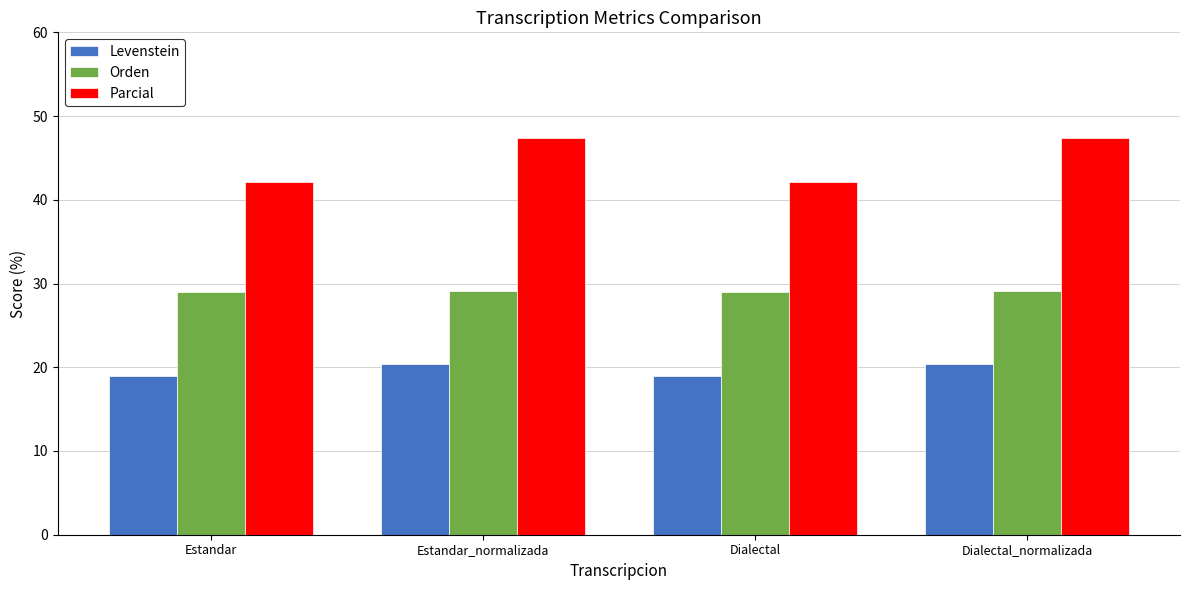

How many groups of bars are there?

4